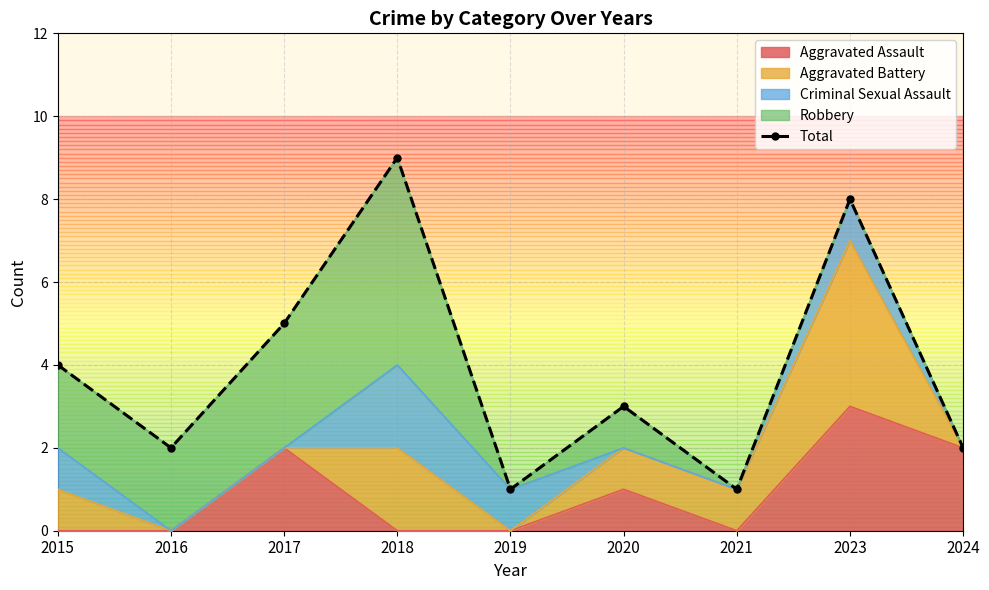

How many interior local valleys (lower than both neighbors) does the data have?

3